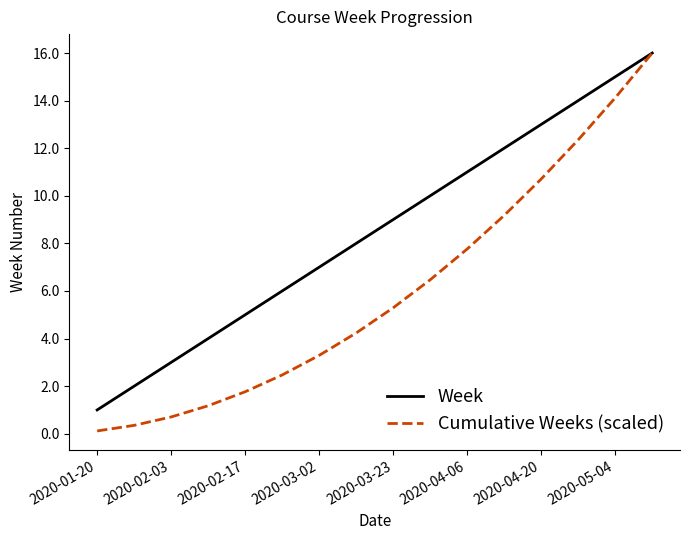

Rank the series by their average value, from lowest to highest.

Cumulative Weeks (scaled), Week